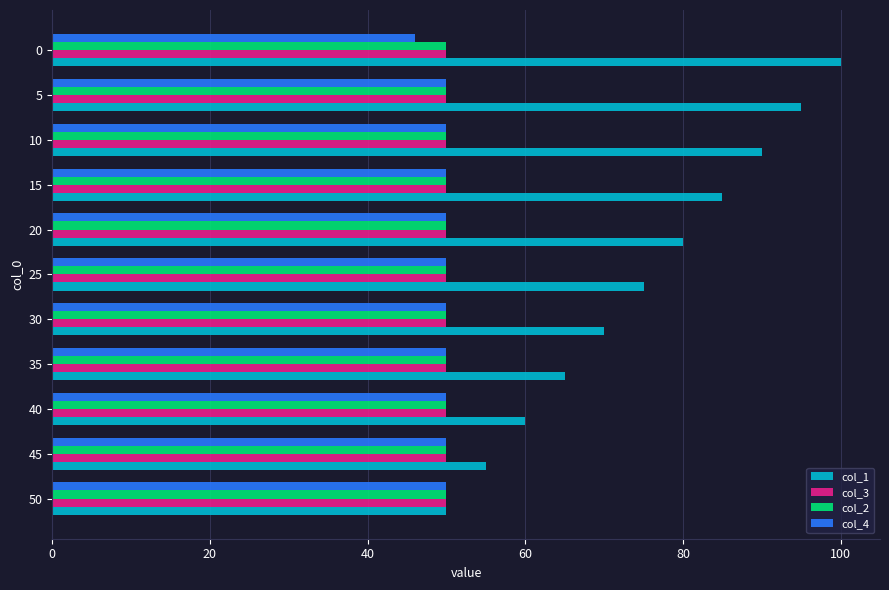

At how many categories does at least one series exceed 52?

10